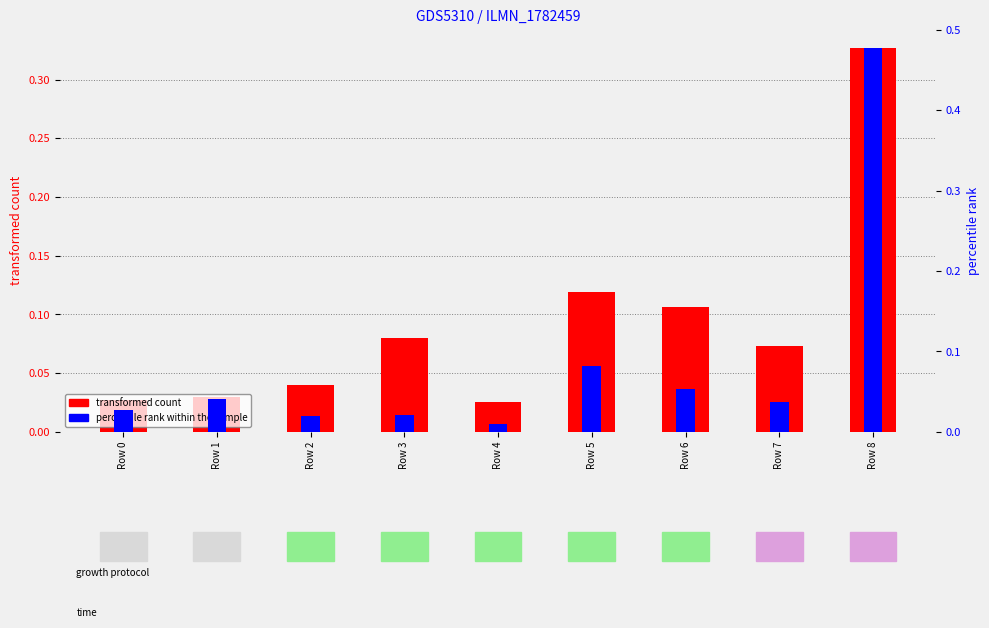

What is the difference between the maximum and minimum values in the percentile rank within the sample series?

0.5